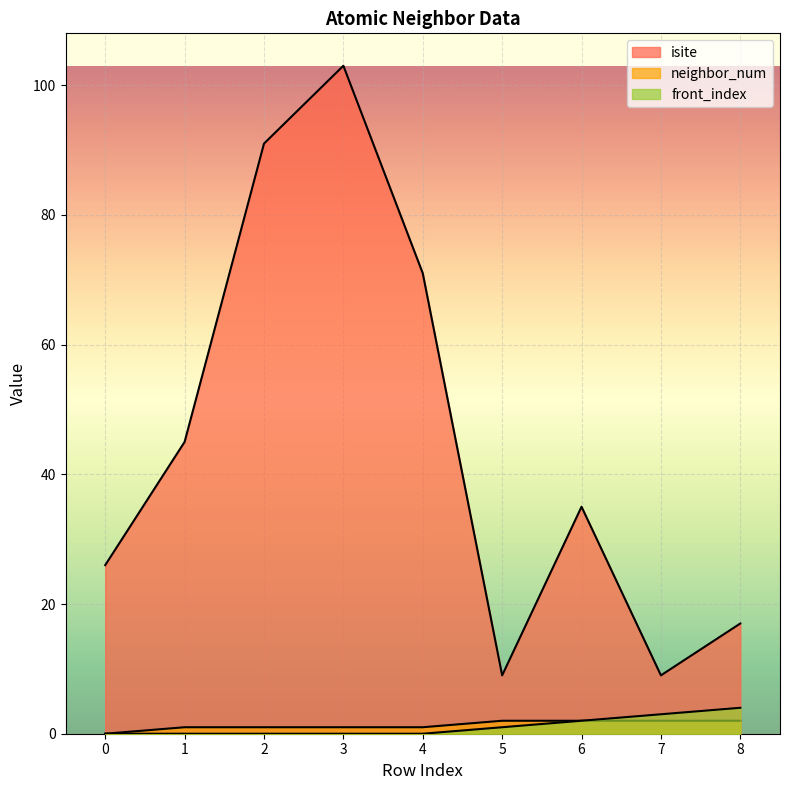

Which series has the largest range (max minus min)?

isite